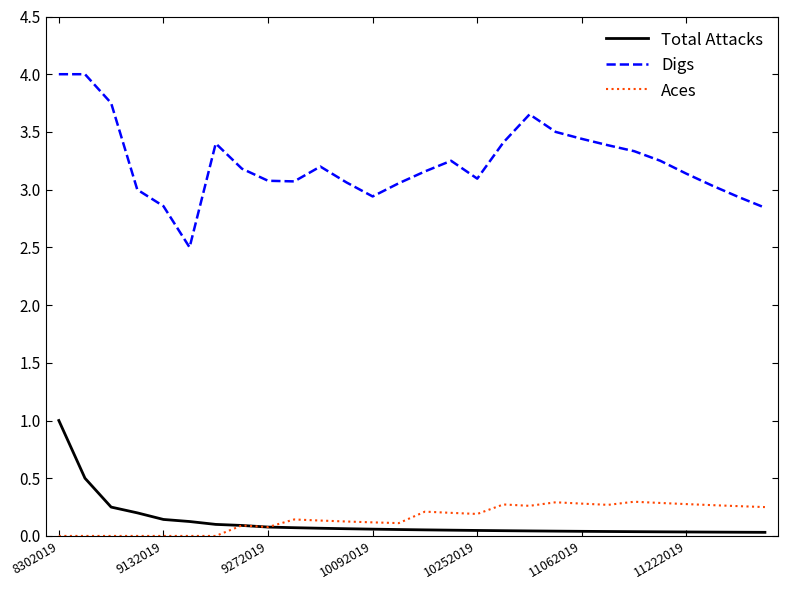

How many lines are shown in the chart?

3